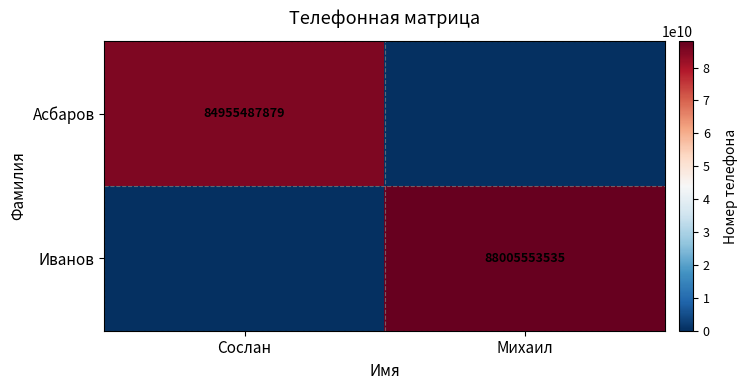

True or false: Иванов has a value of 88005553535 at Михаил.

True